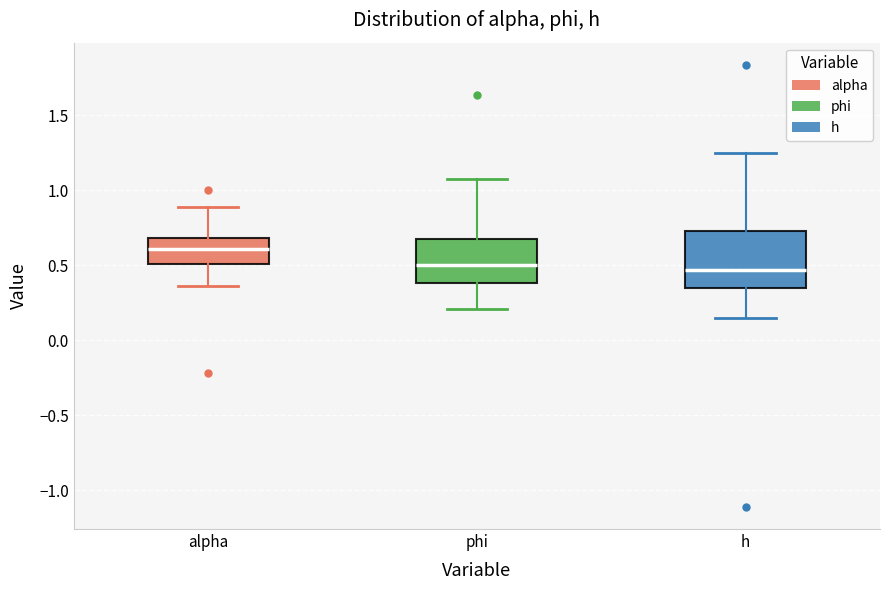

Reading left to right, transcribe this box plot: for each box, give where its median line is, the range the box spans, and where its two whiskers end, as read against the y-axis. The values are not printed on the chart, so give them approximately, as read against the axis.

alpha: median 0.60, box 0.50 to 0.70, whiskers 0.35 to 0.90
phi: median 0.50, box 0.40 to 0.65, whiskers 0.20 to 1.10
h: median 0.45, box 0.35 to 0.75, whiskers 0.15 to 1.25